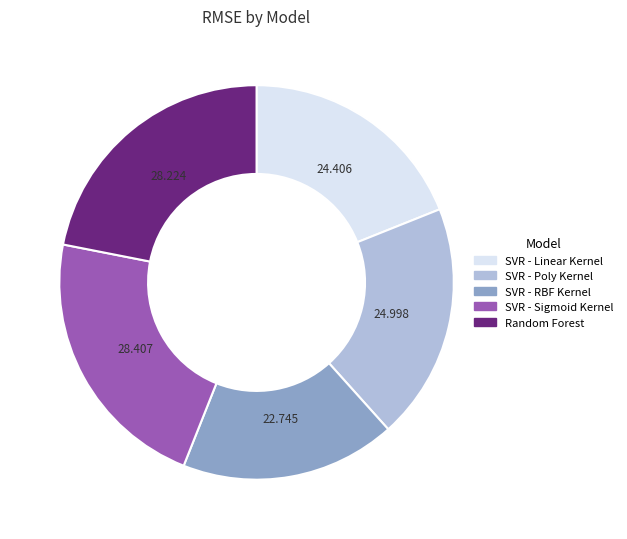

What is the smallest slice in the pie chart?

SVR - RBF Kernel